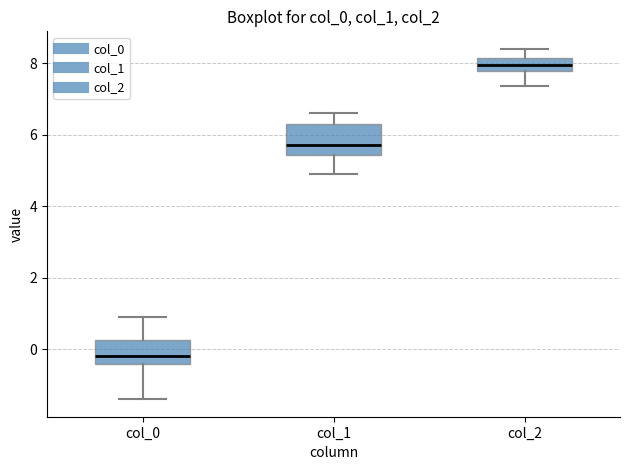

Reading left to right, transcribe this box plot: for each box, give where its median line is, the range the box spans, and where its two whiskers end, as read against the y-axis. The values are not printed on the chart, so give them approximately, as read against the axis.

col_0: median -0.2, box -0.4 to 0.2, whiskers -1.4 to 0.8
col_1: median 5.8, box 5.4 to 6.2, whiskers 4.8 to 6.6
col_2: median 8.0, box 7.8 to 8.2, whiskers 7.4 to 8.4